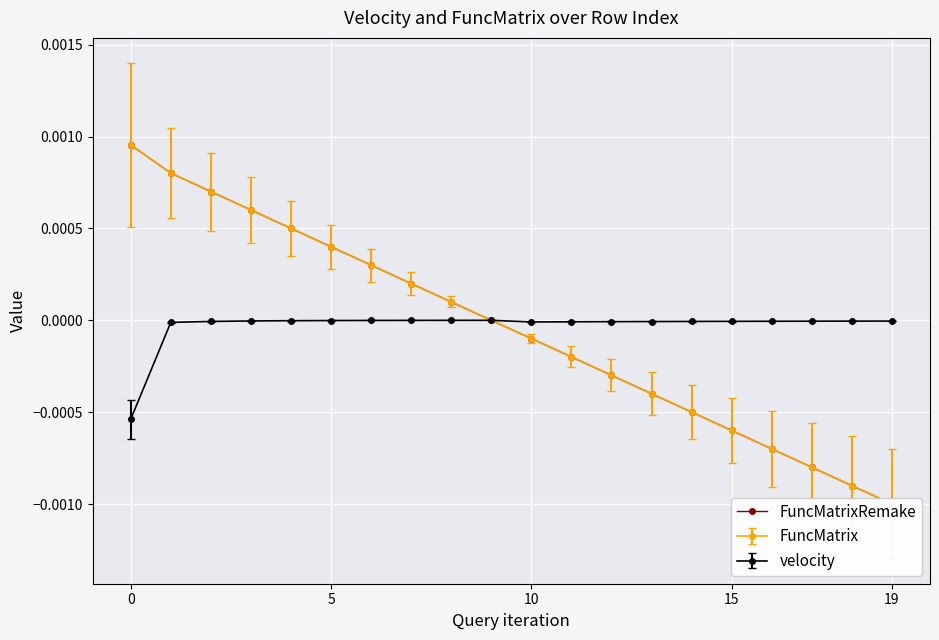

The velocity series shows -0.0 at 5. True or false?

True